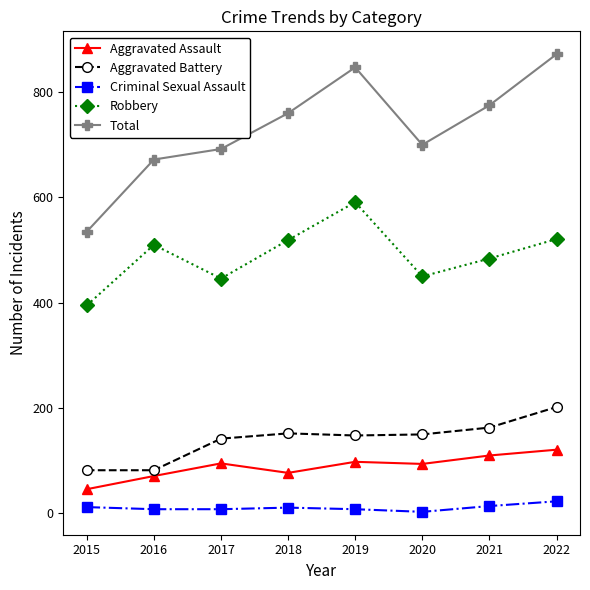

What is the sum of the Aggravated Assault values at 2015 and 2019?

144